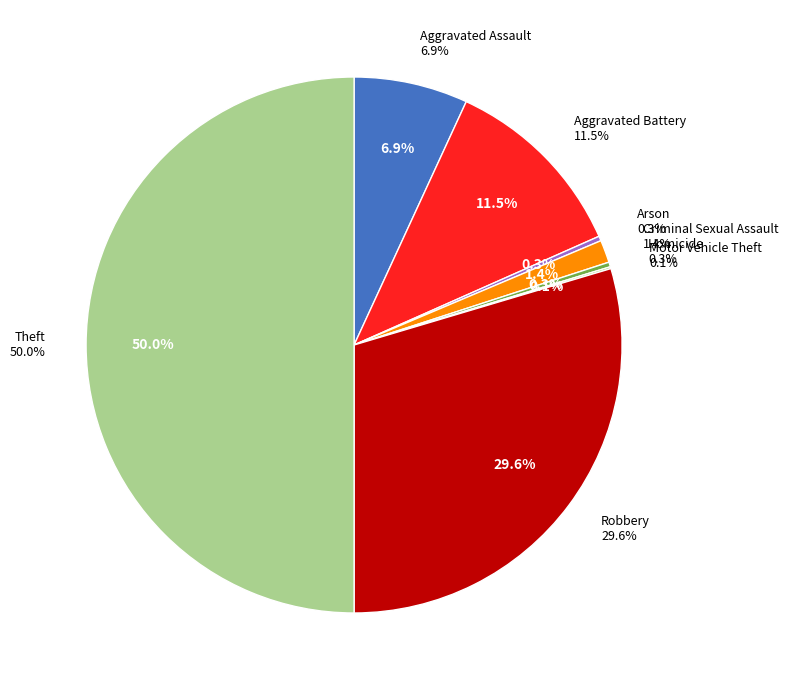

Is there a majority slice in this chart?

No